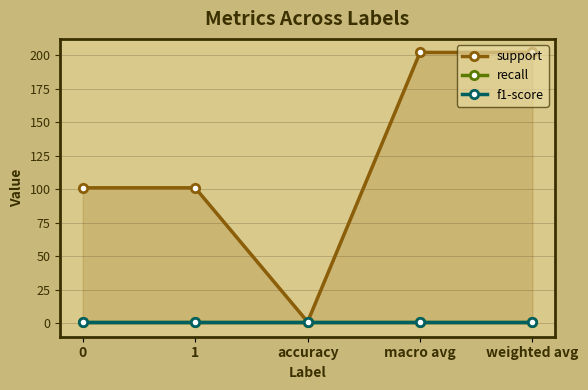

Count the number of categories in the chart.

5